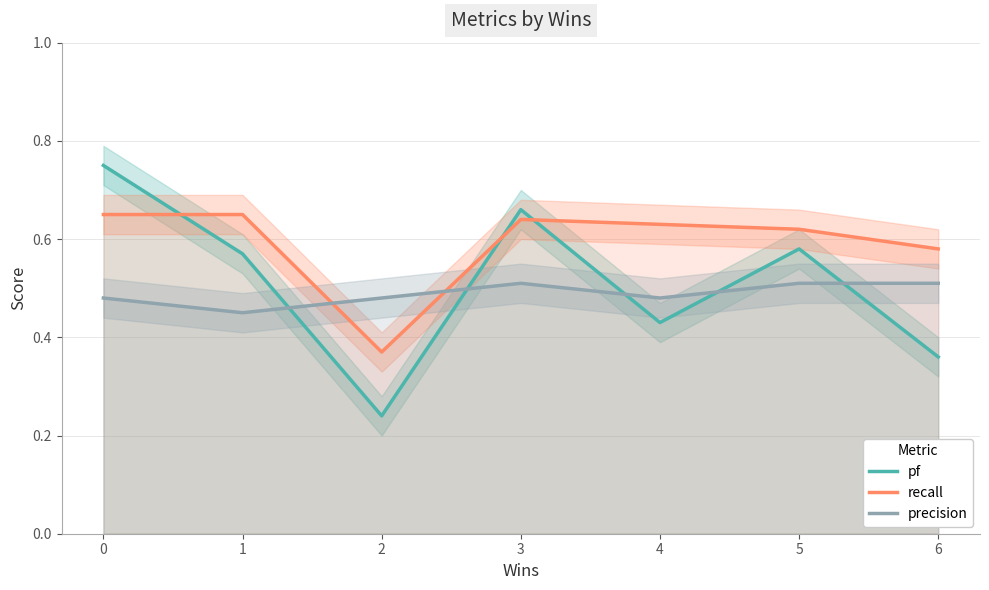

What is the total value across all series at 1?

1.7